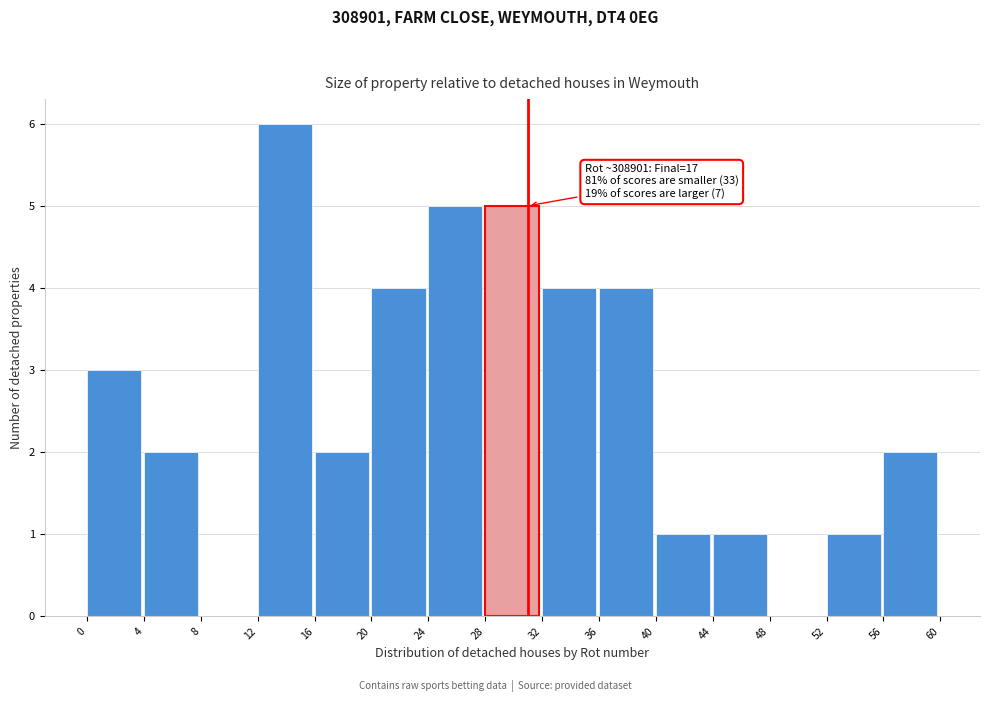

Over which range of the x-axis is the bar tallest?

12 to 16